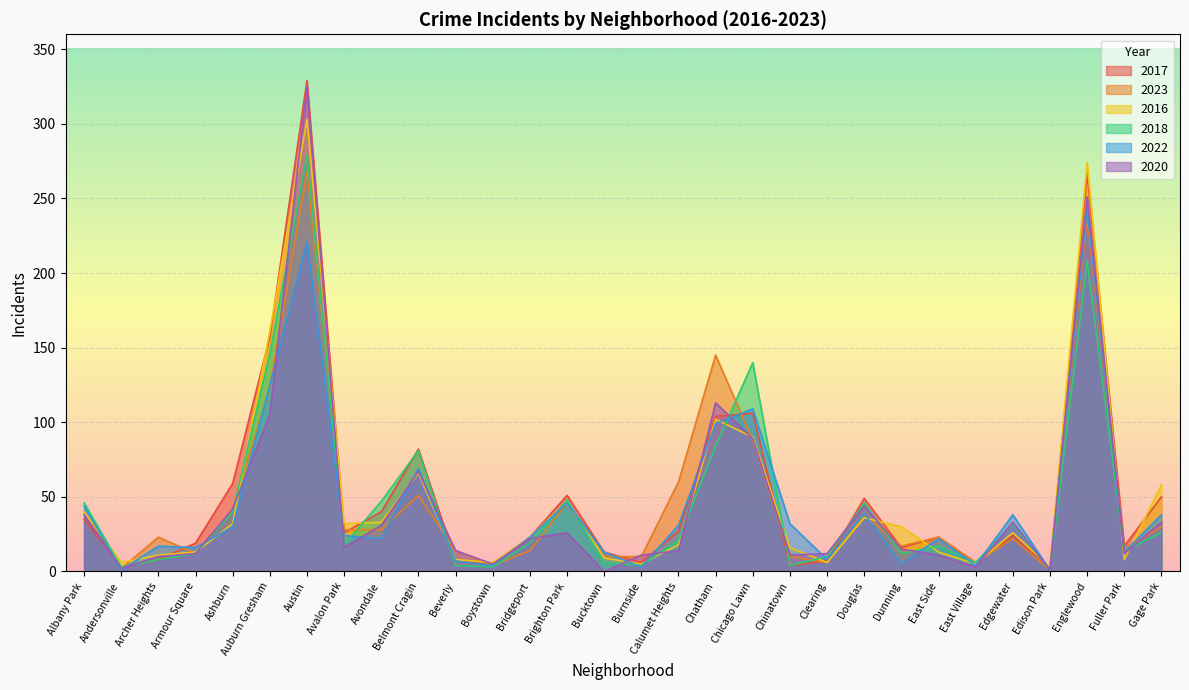

What is the total value across all series at Bucktown?

51